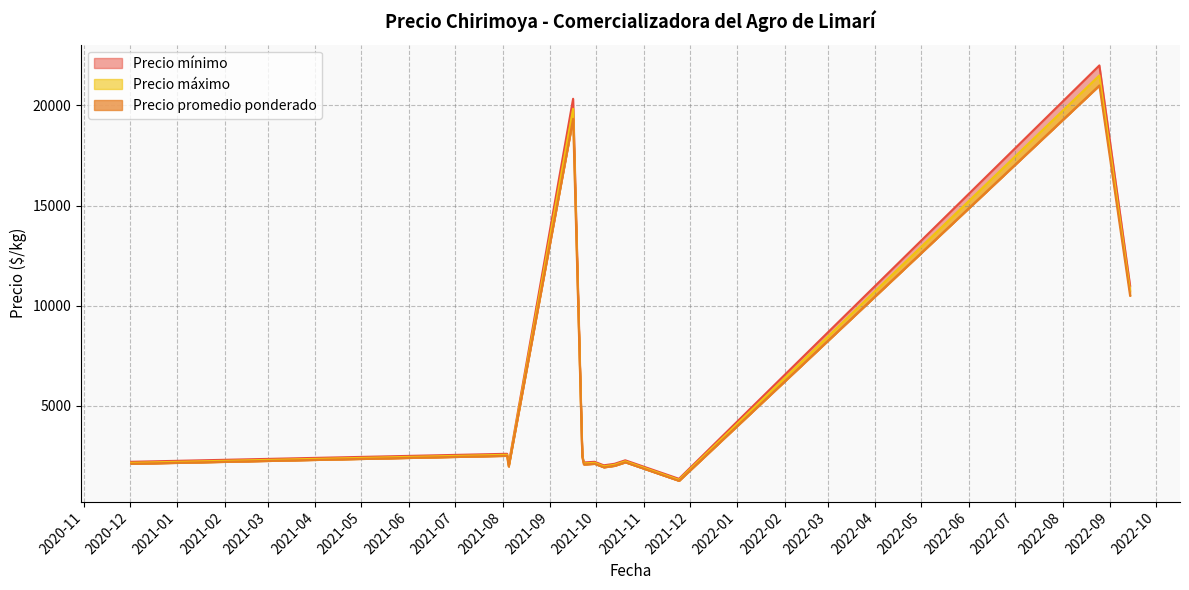

True or false: Precio máximo and Precio promedio ponderado cross at least once.

False